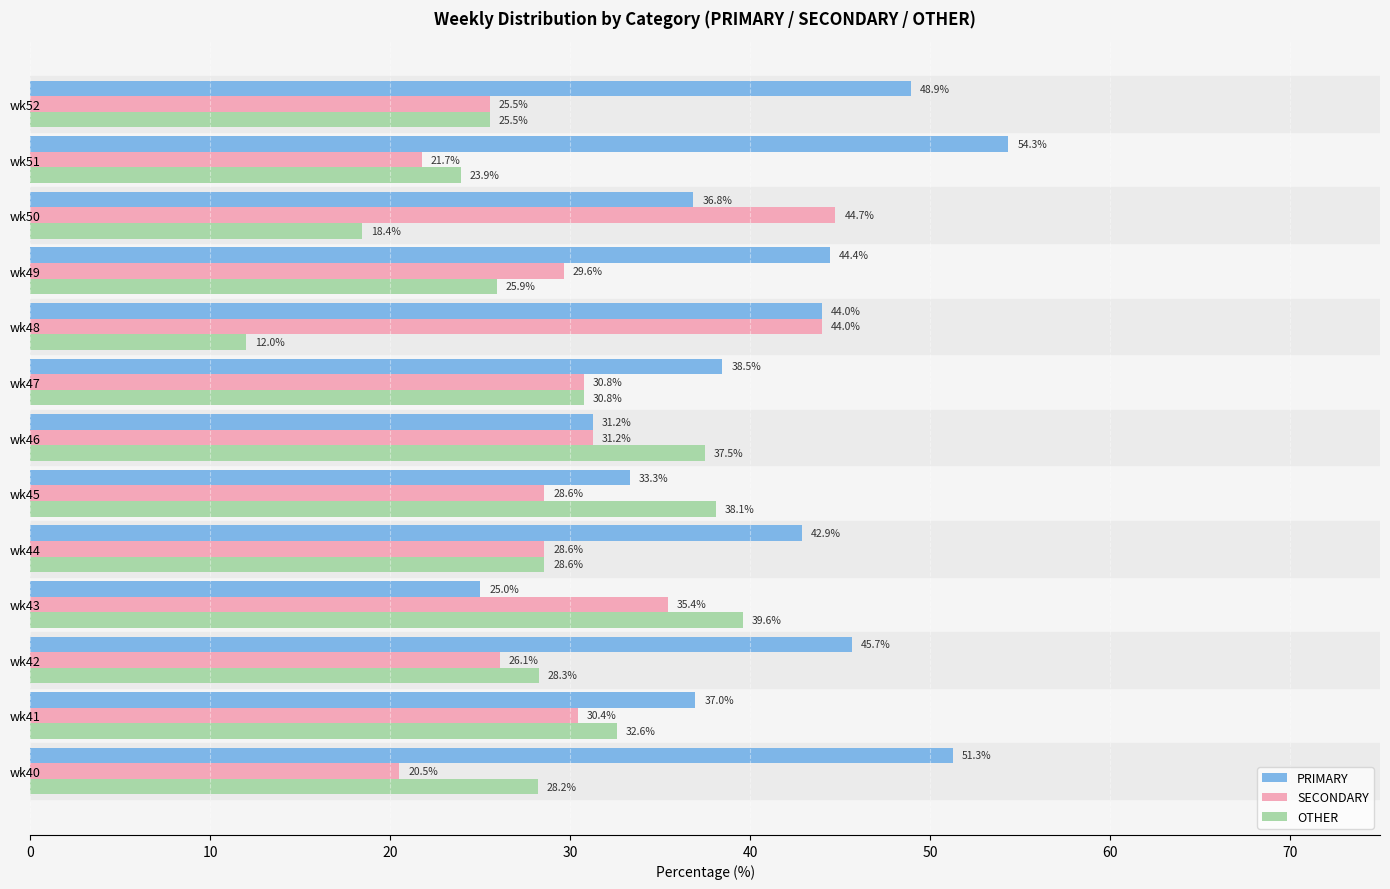

Which series has the largest total across all categories?

PRIMARY